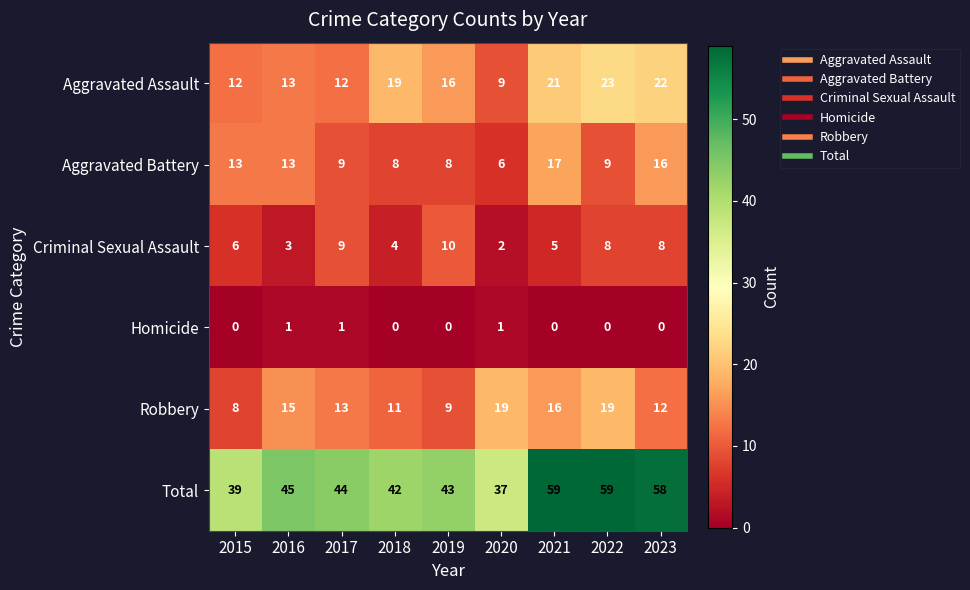

How many data points does each series have?

9